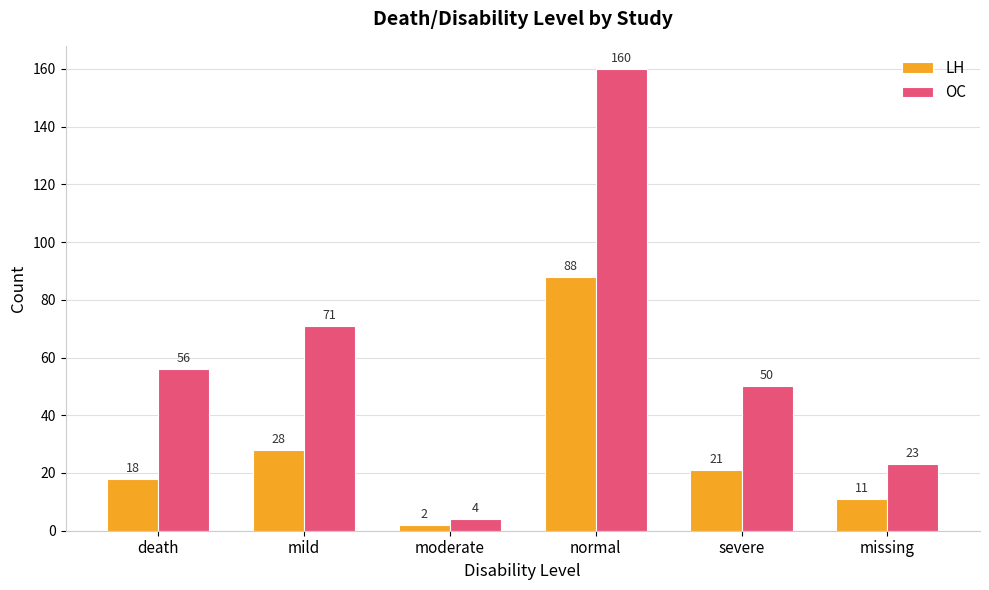

Reading left to right, list all the values displayed in this chart.

LH: death=18	mild=28	moderate=2	normal=88	severe=21	missing=11
OC: death=56	mild=71	moderate=4	normal=160	severe=50	missing=23